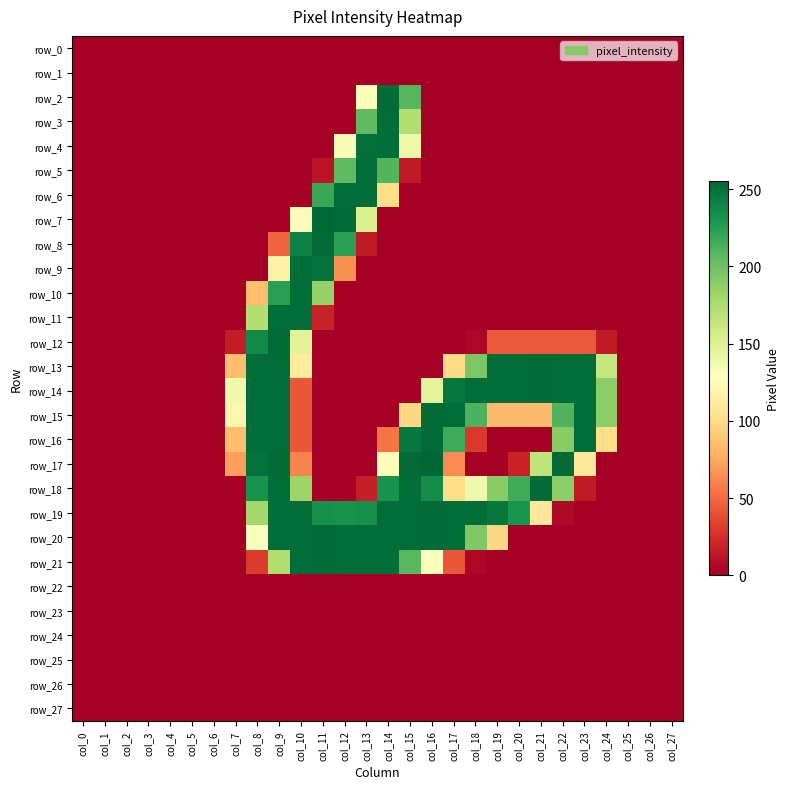

Between col_8 and col_23, which is larger?

col_8